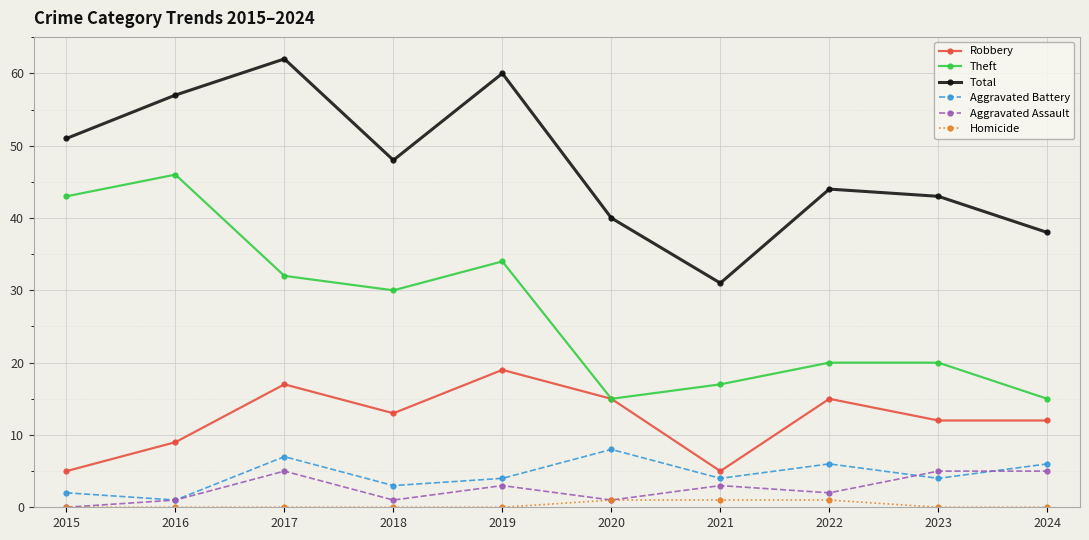

The Aggravated Assault series shows 1 at 2020. True or false?

True